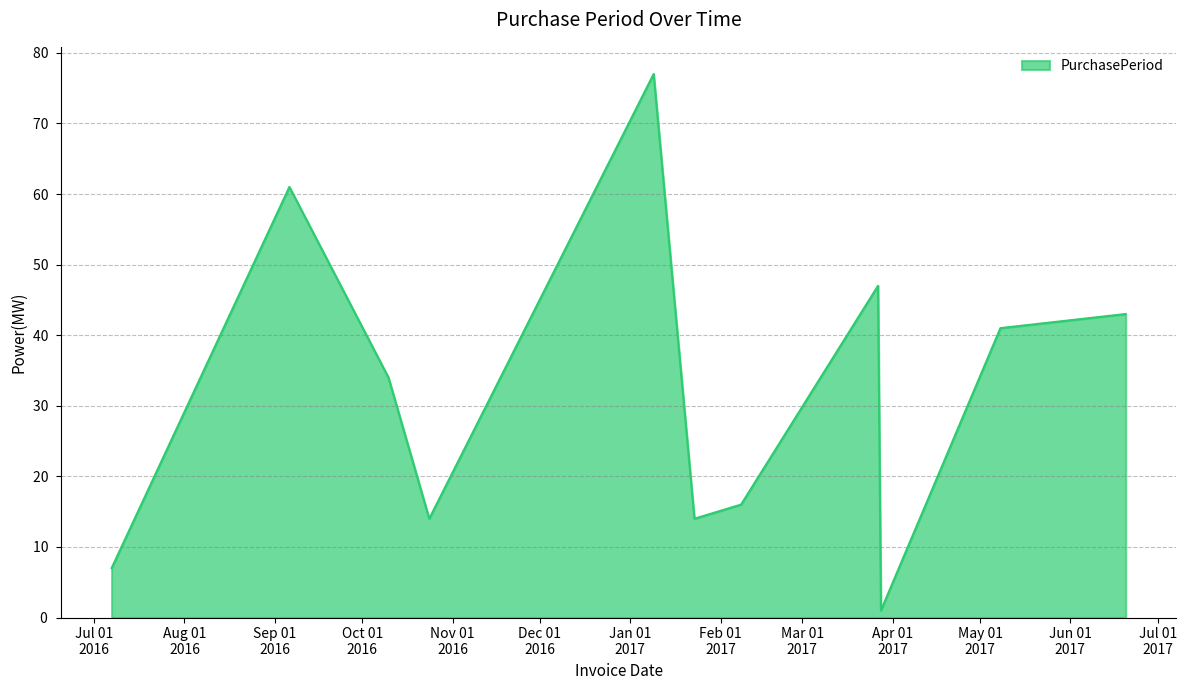

Does the chart have visible grid lines?

Yes